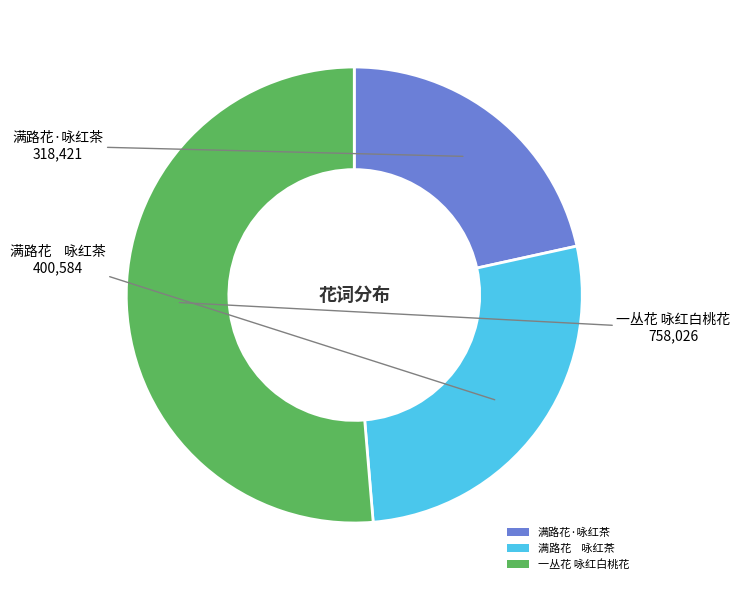

Which category has the smallest portion of the pie?

满路花·咏红茶